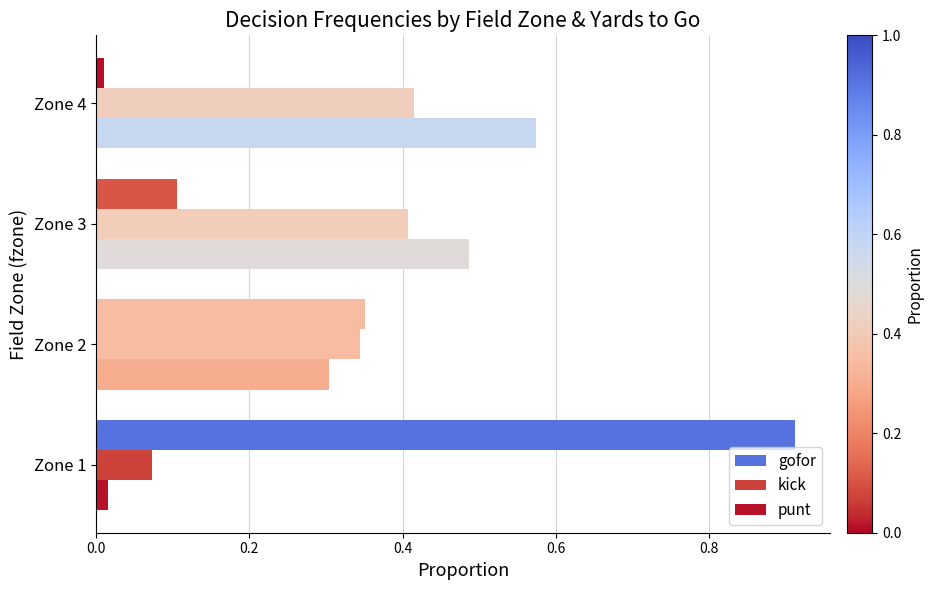

Which category has the highest value across all series?

Zone 1